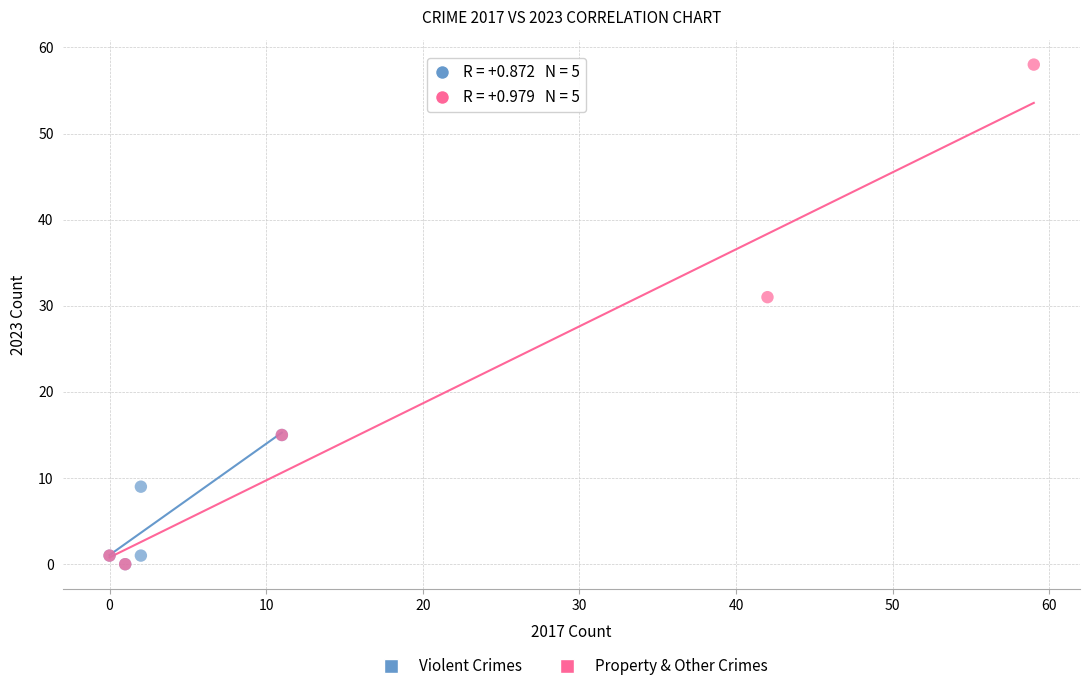

Which series contains the highest Y value?

Property & Other Crimes